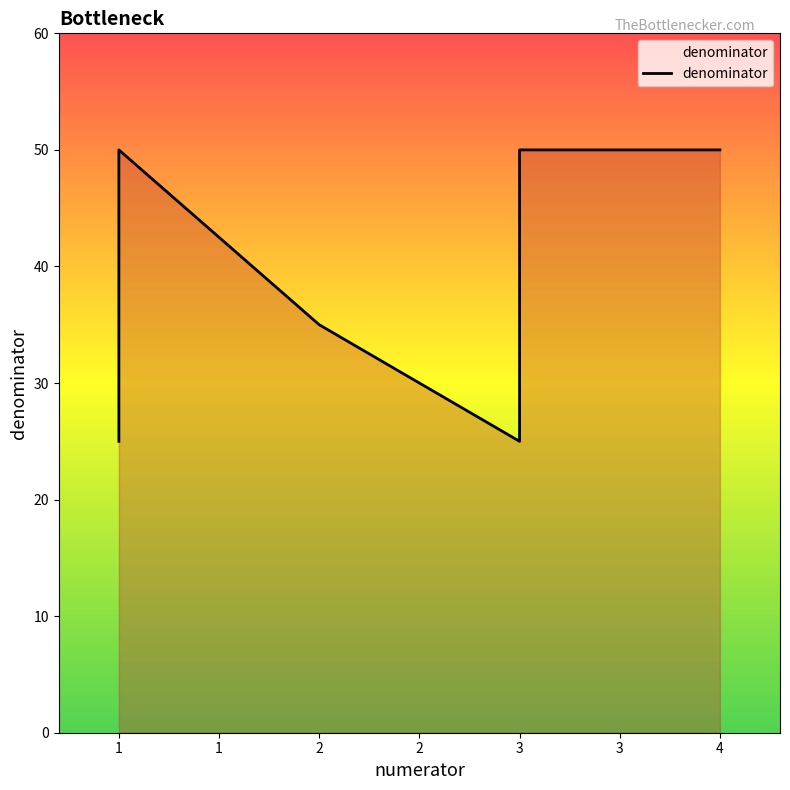

Rank the categories by value from highest to lowest.

1, 3, 4, 2, 3, 1